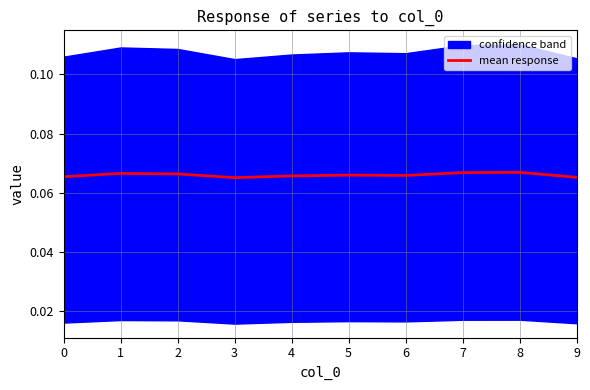

The mean response series shows 0.0 at 0. True or false?

False